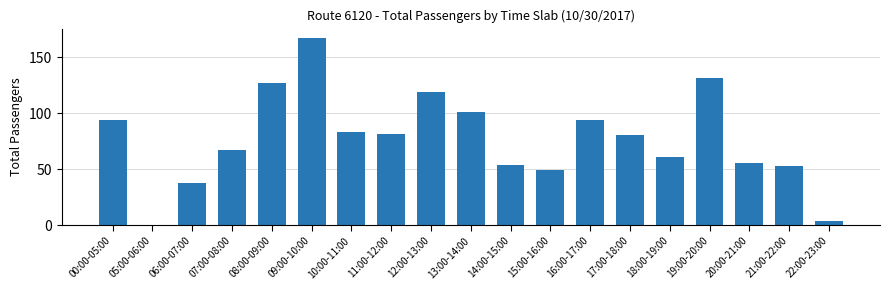

How many positive values are there?

18